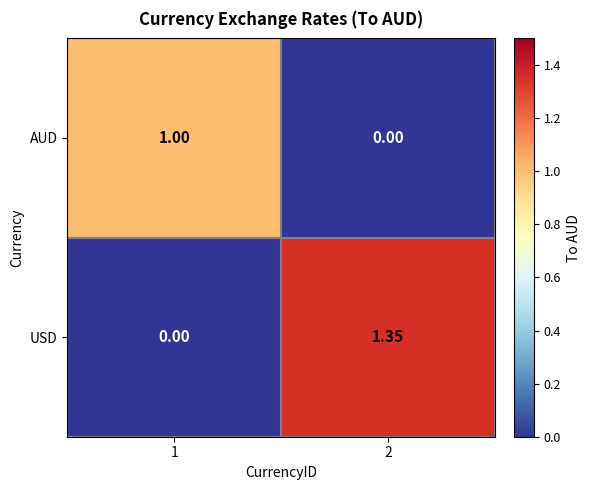

Rank the series by their average value, from highest to lowest.

USD, AUD